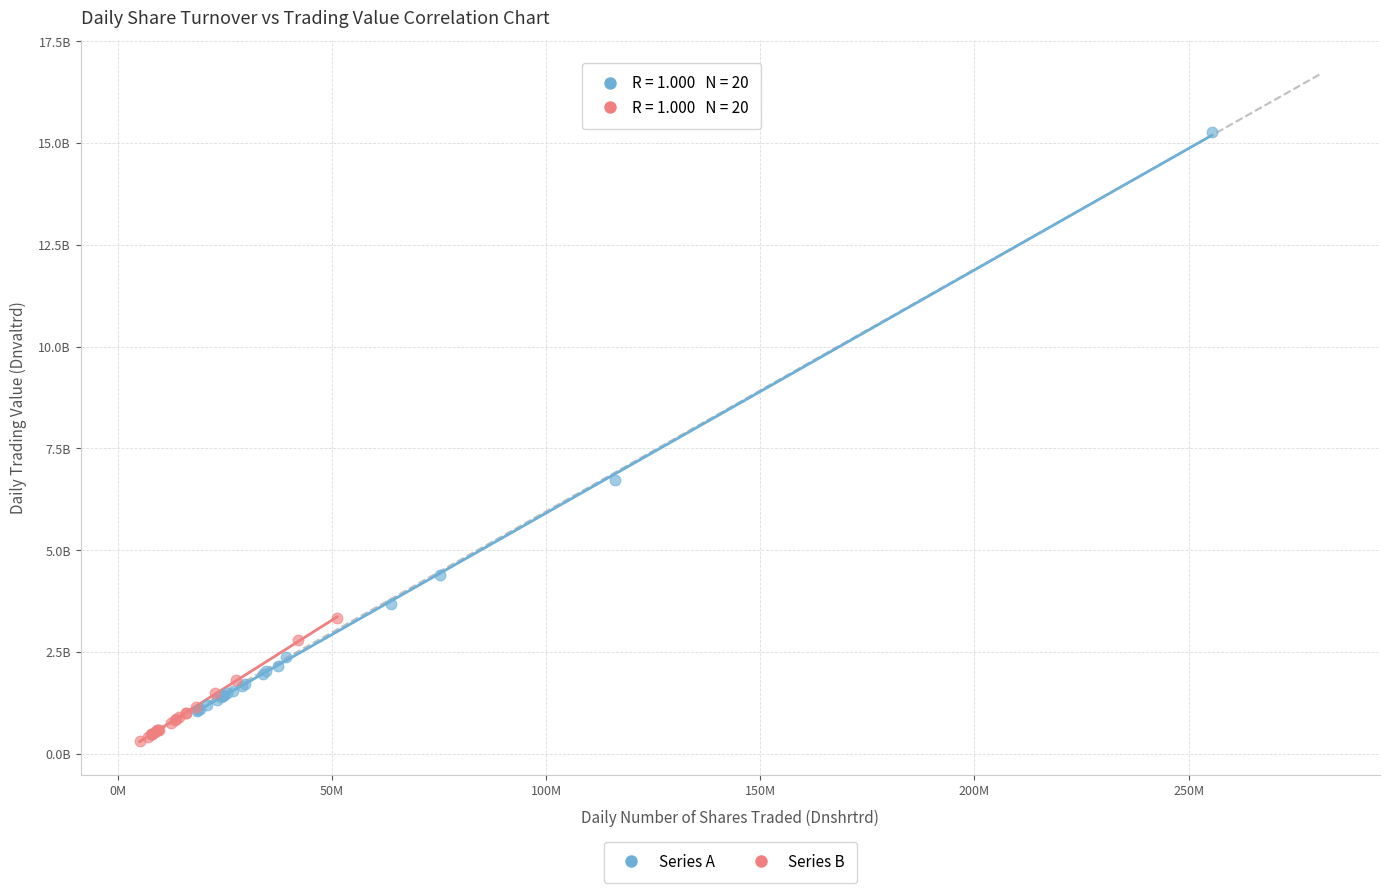

Which series has the widest spread of Y values?

Series A